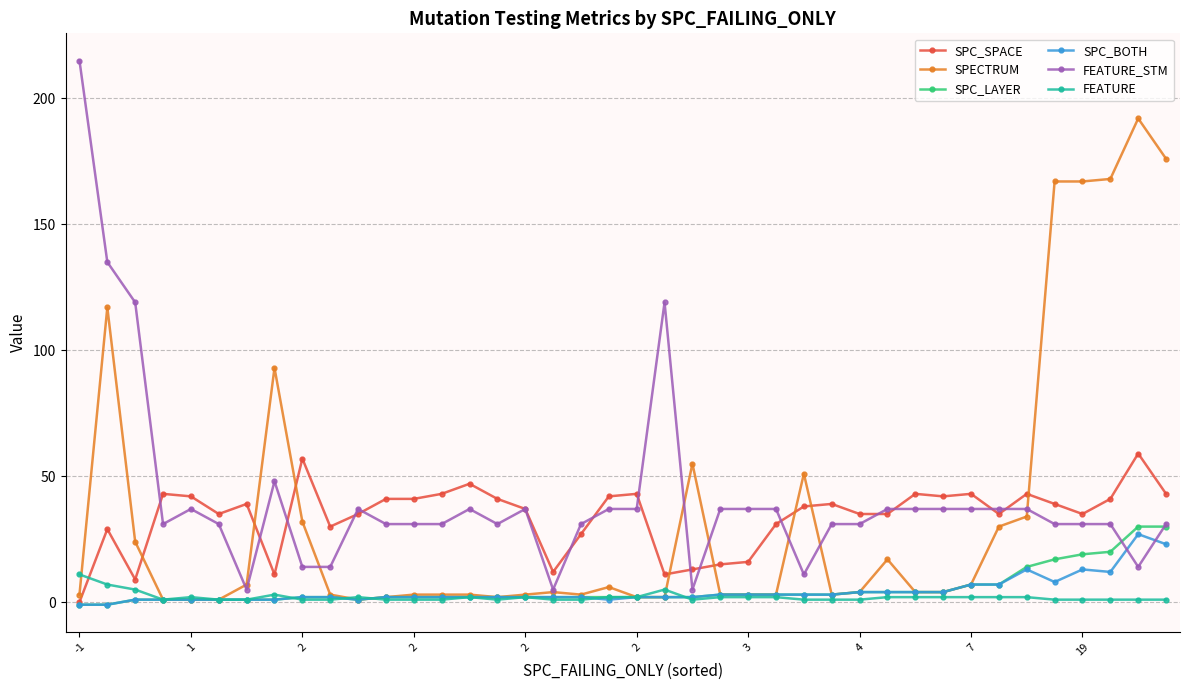

How many data points in FEATURE_STM are less than 37?

20